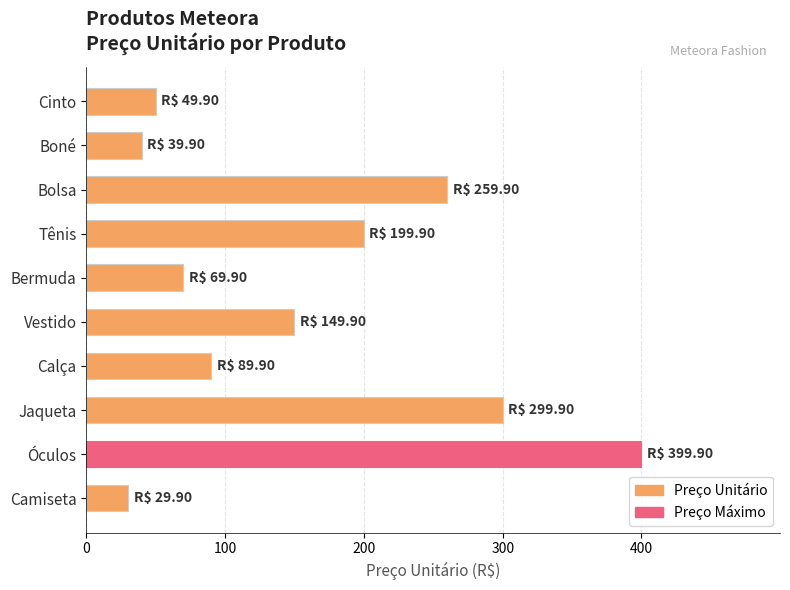

Does the chart contain any negative values?

No